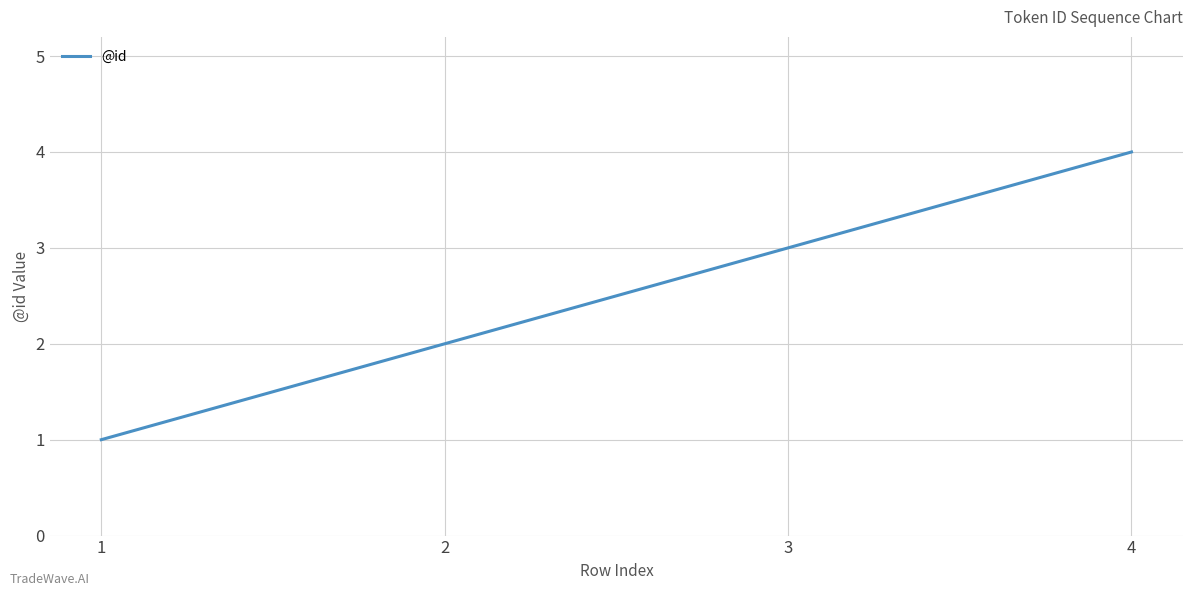

Is it true that the value at 2 is 2?

True